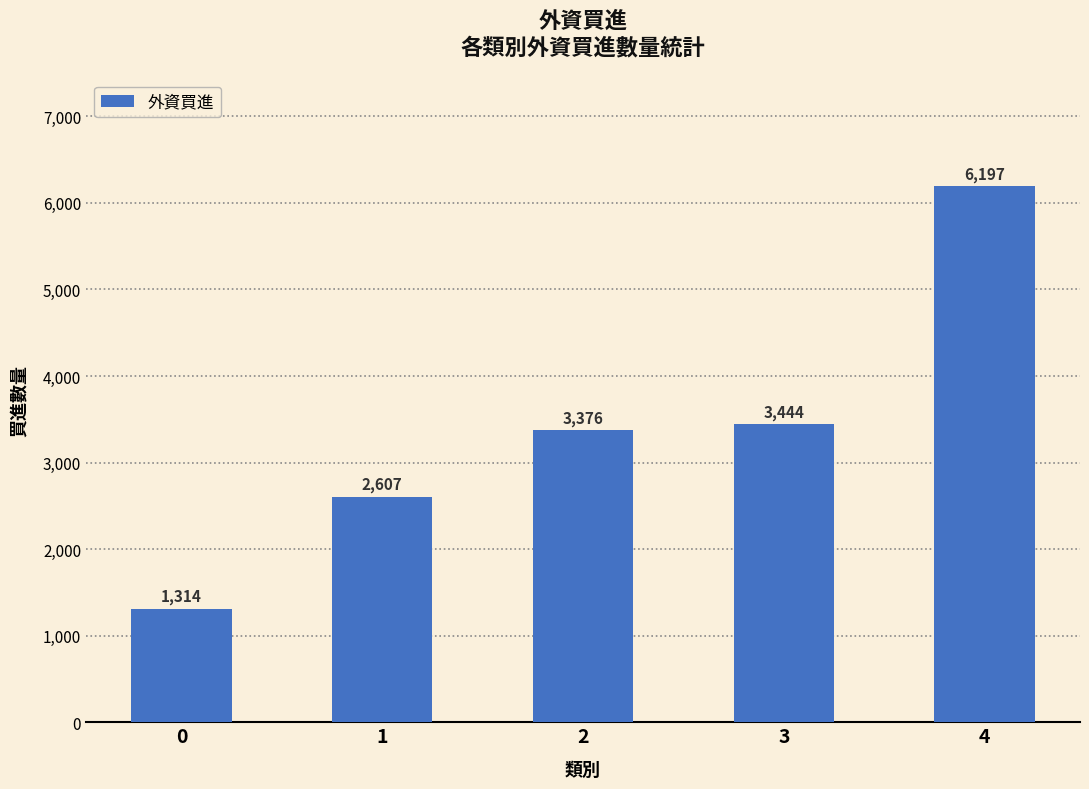

Is it true that the value at 3 is 3444?

True